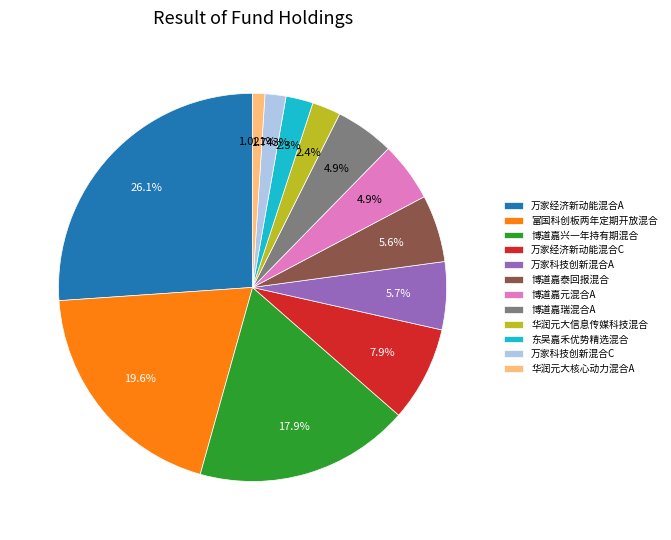

To the nearest percent, what is the difference between the largest and smallest slice percentages?

25%